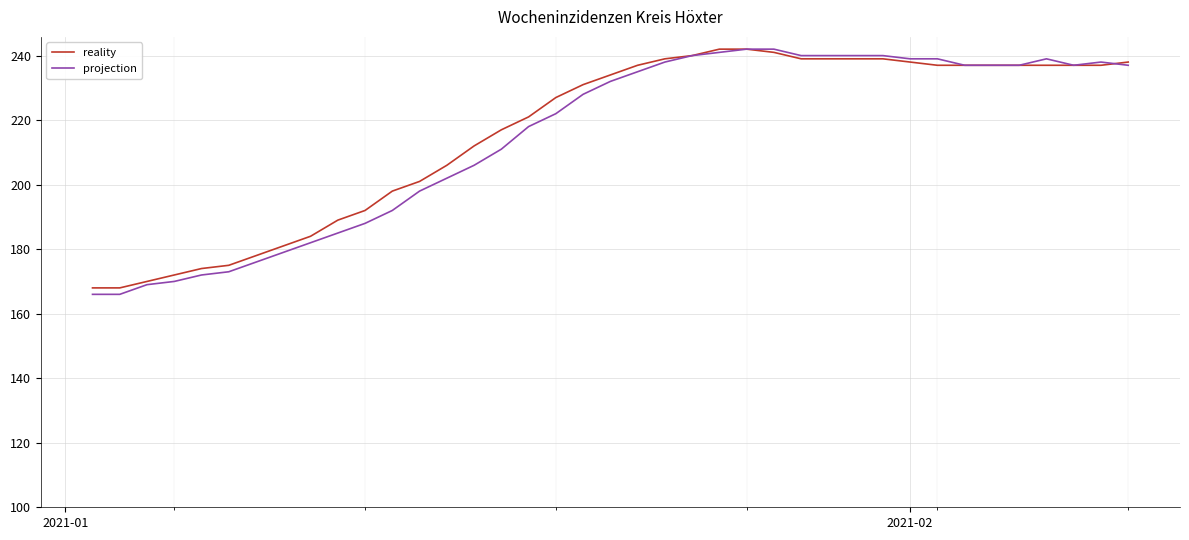

How many distinct data groups are displayed?

2